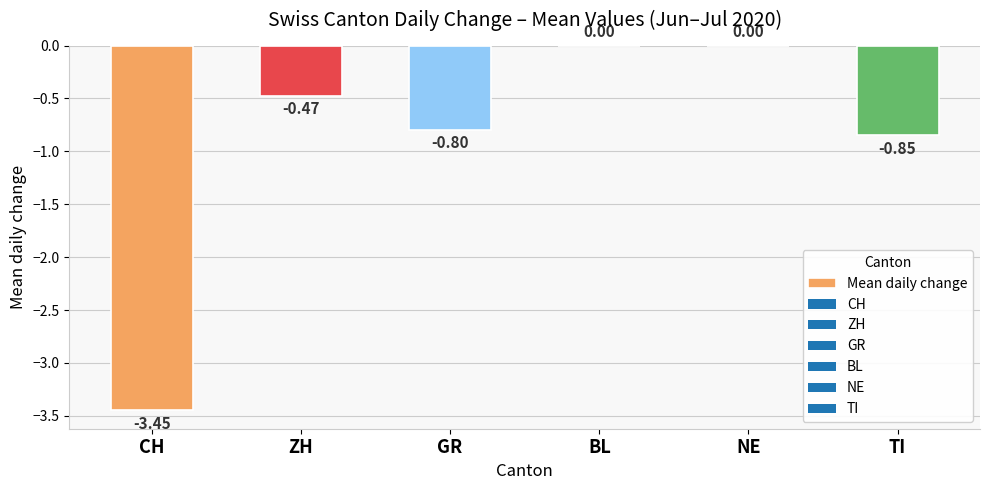

Where is the data nearest to the value -1?

TI